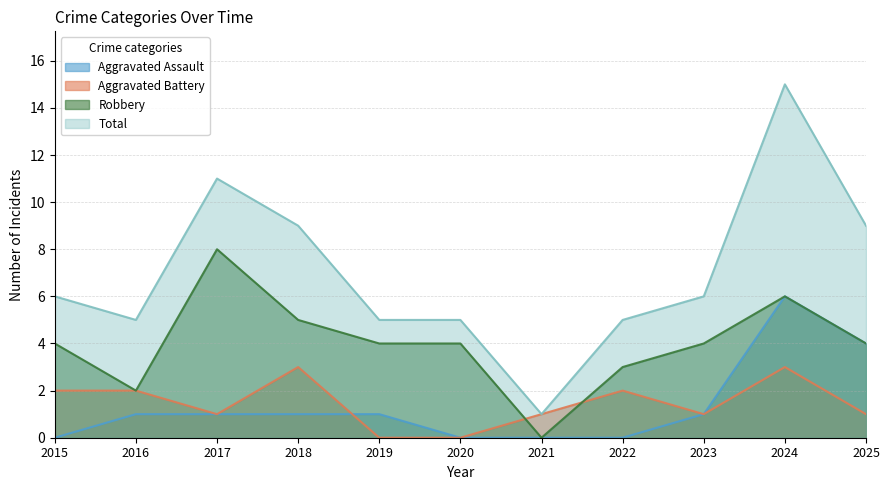

How many values in Robbery are above zero?

10